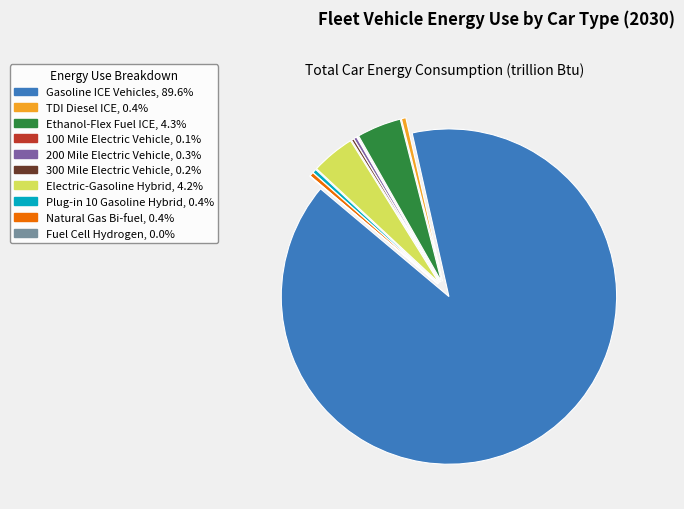

Which category has the biggest portion of the pie?

Gasoline ICE Vehicles